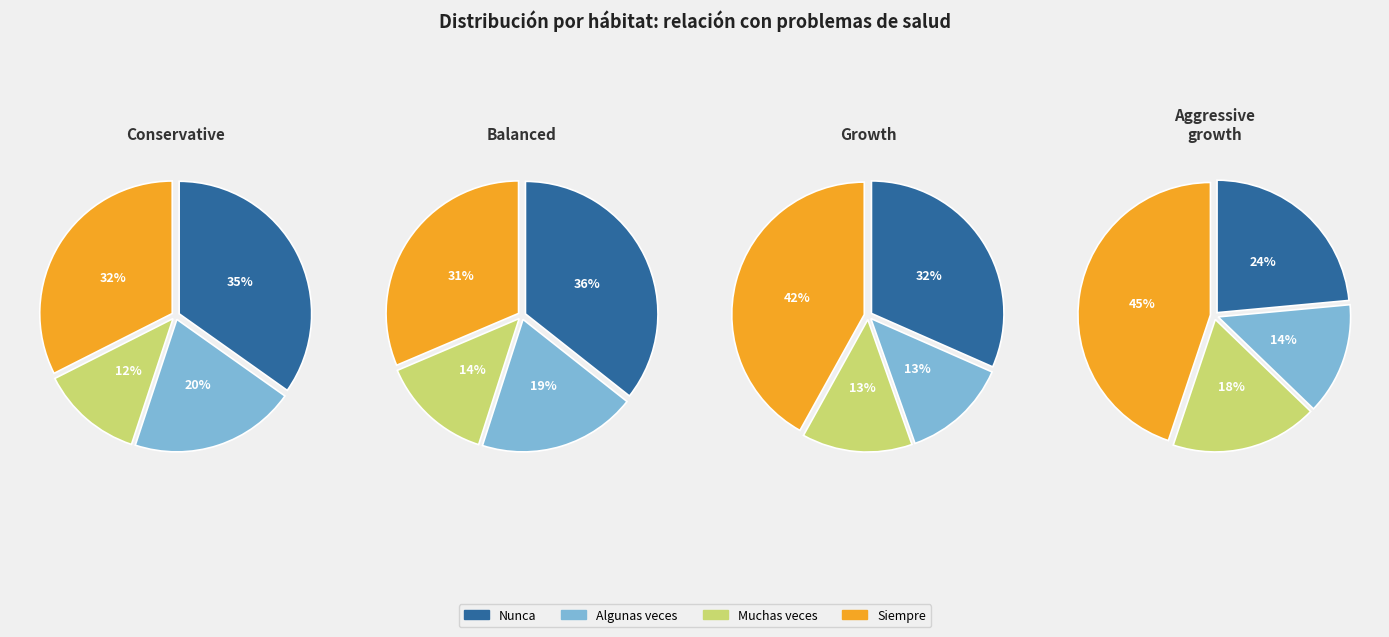

Which slice is the largest?

Siempre